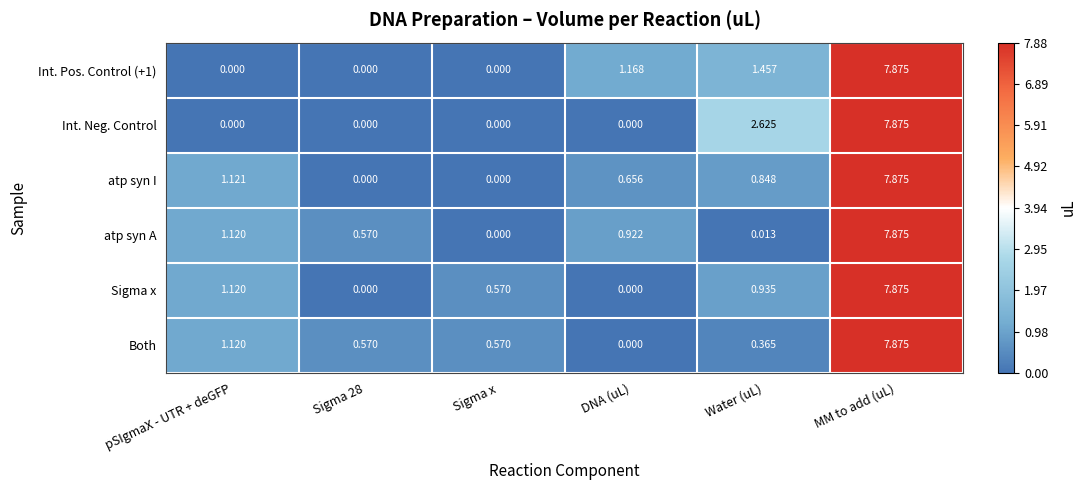

At which label is Sigma x closest to 3?

pSIgmaX - UTR + deGFP